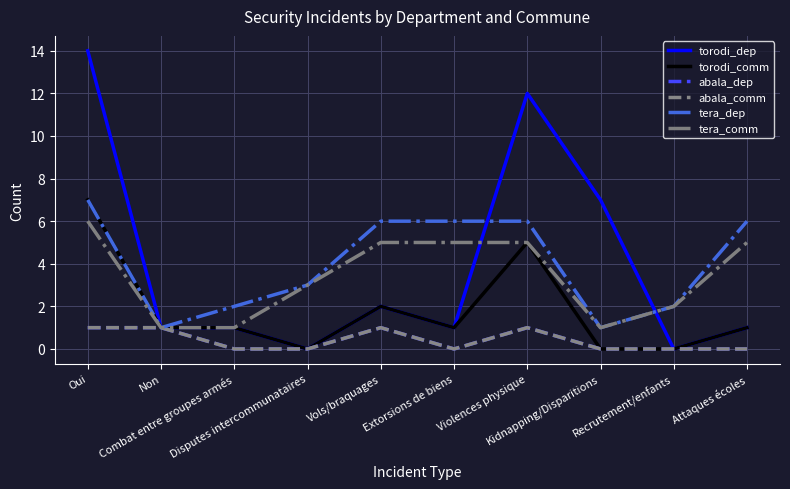

Is the value of abala_comm at Attaques écoles greater than the value of torodi_dep at Kidnapping/Disparitions?

No